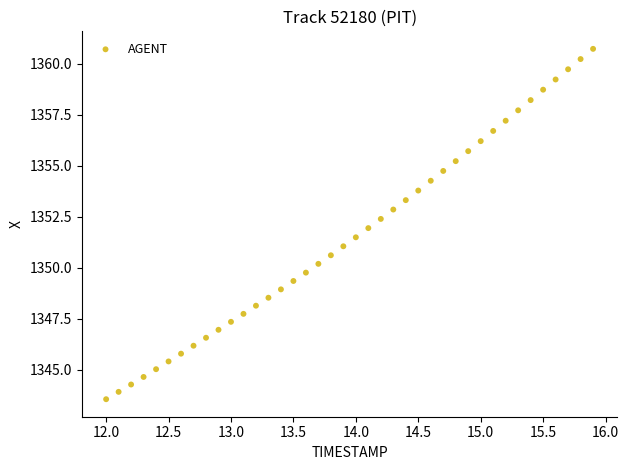

What is the range of X values (max minus min)?

3.9